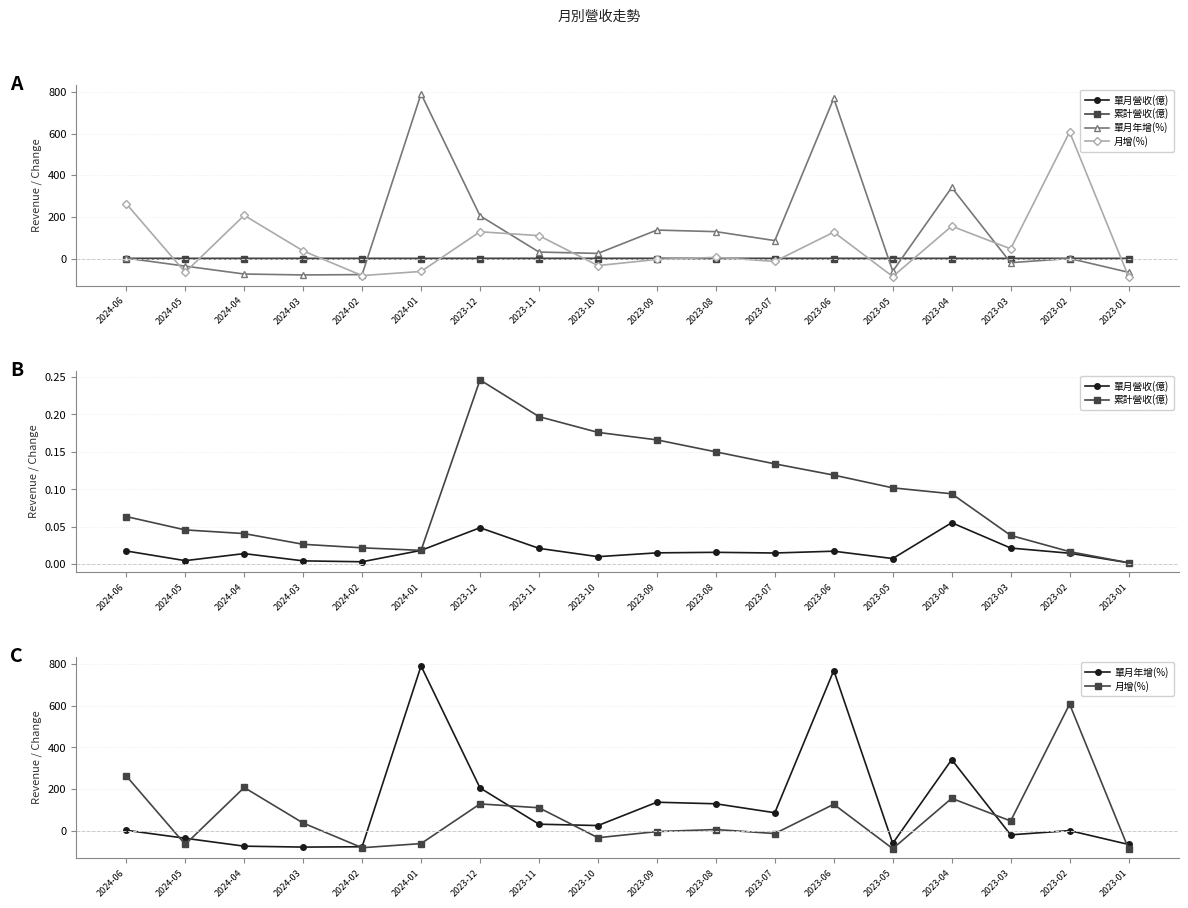

Is it true that 月增(%) equals 110.2 at 2023-11?

True